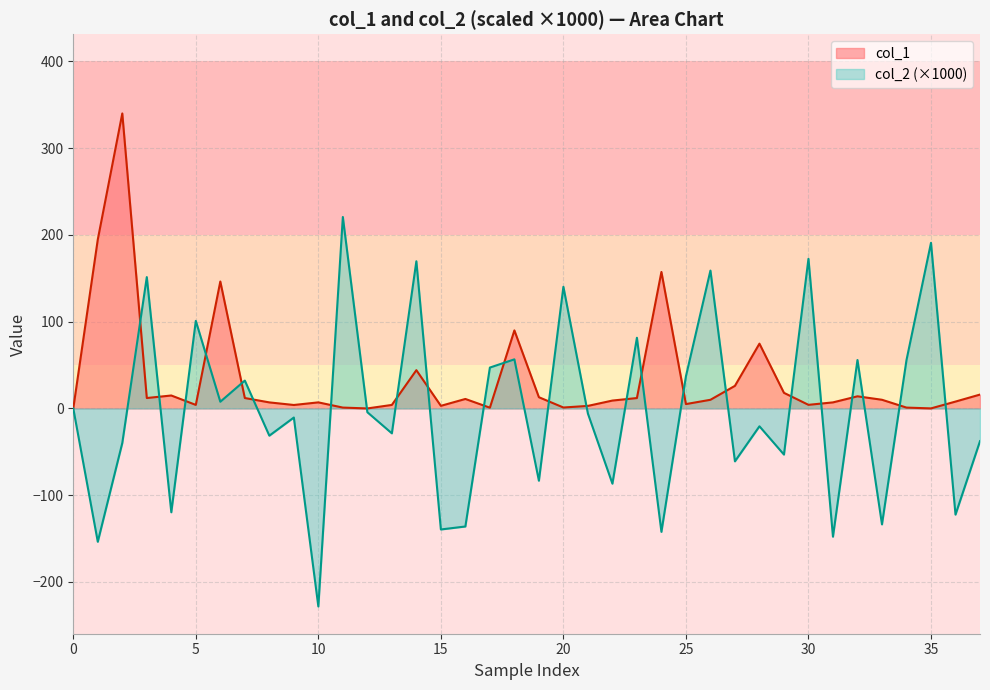

What is the maximum value shown in the chart?

340.0